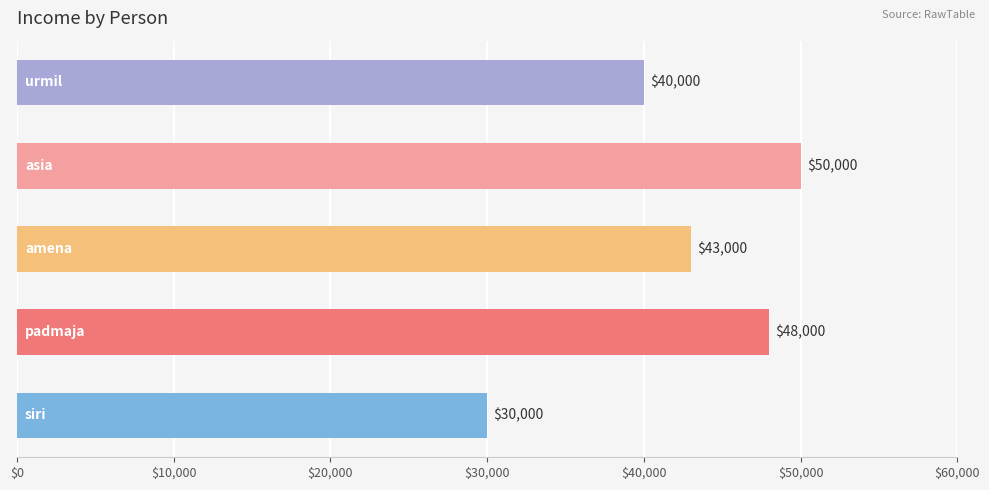

What is the minimum value shown in the chart?

30000